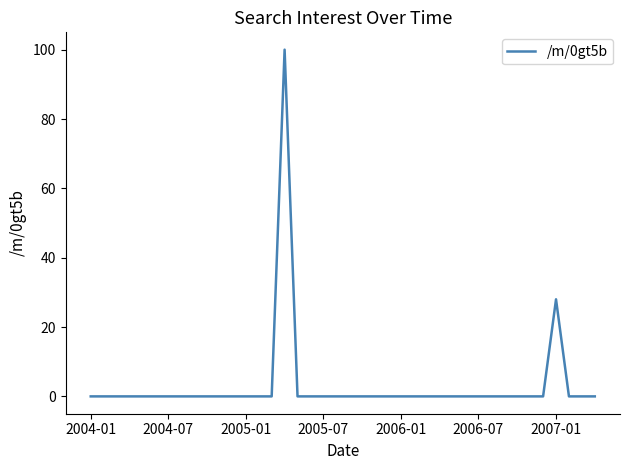

What is the difference between the maximum and minimum values?

100